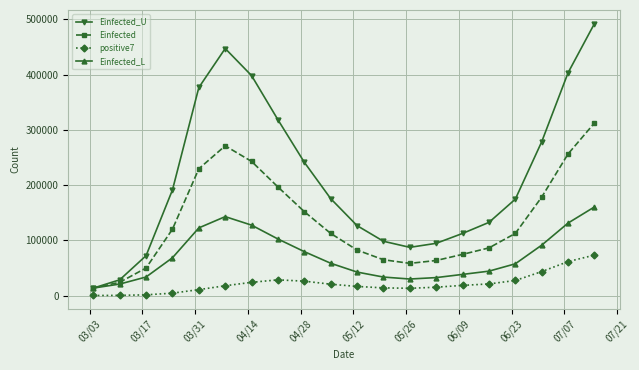

True or false: positive7 and Einfected_L cross at least once.

False